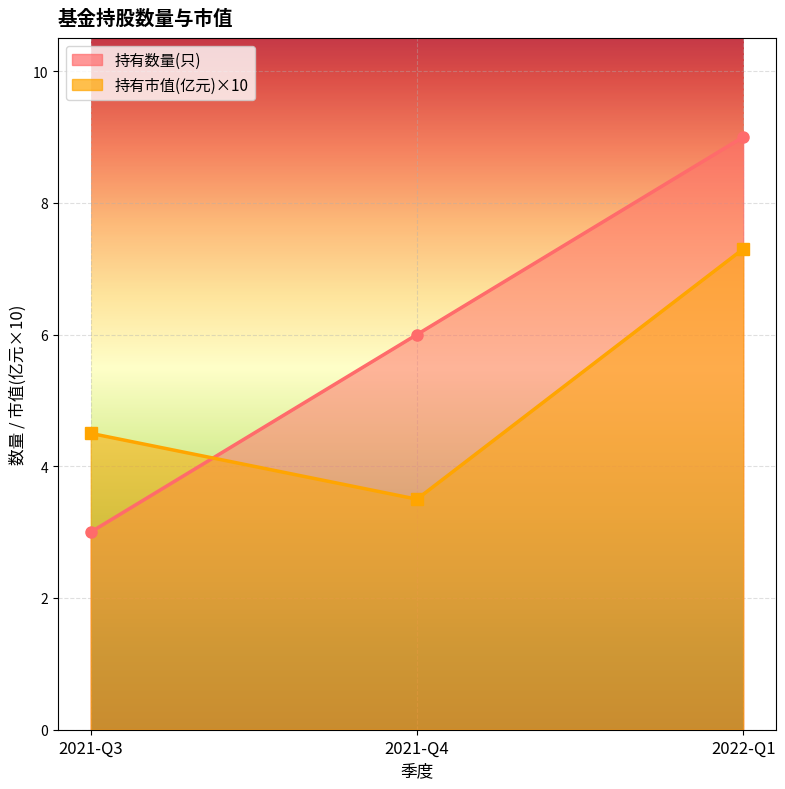

Which series has the largest range (max minus min)?

持有数量(只)